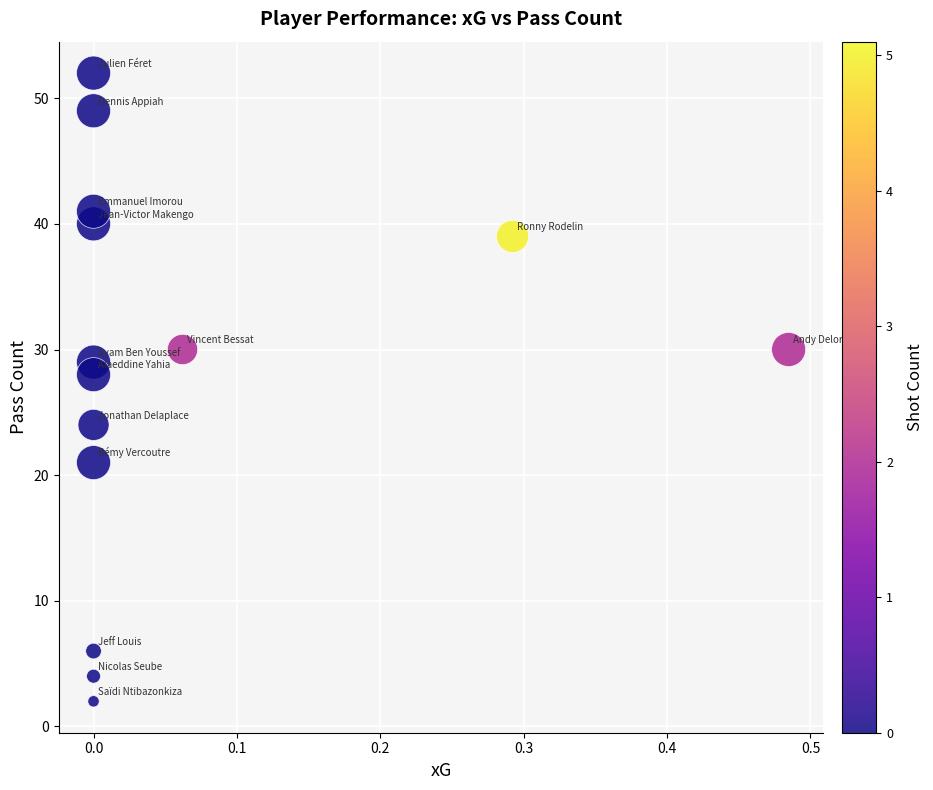

What is the range of Y values (max minus min)?

50